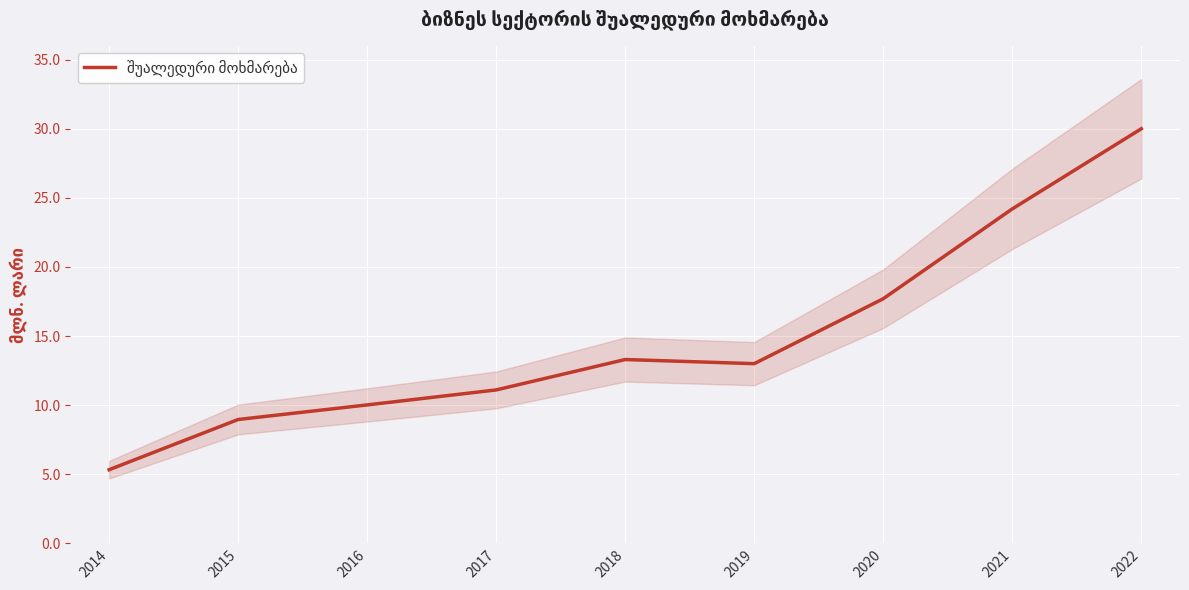

Is it true that the value at 2019 is 13.0?

True